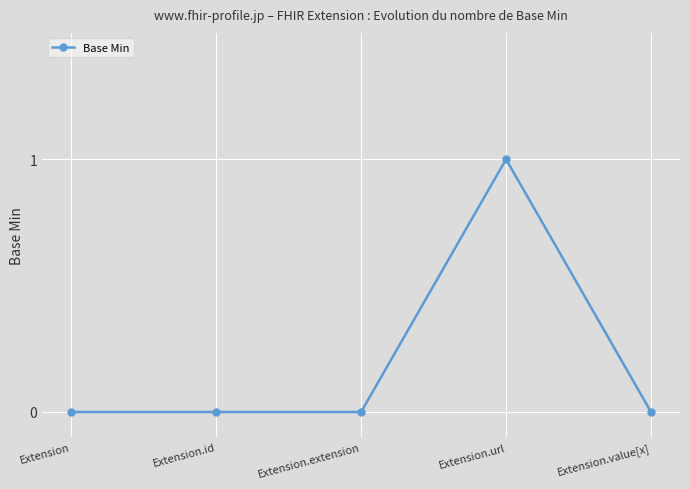

How many distinct data groups are displayed?

1